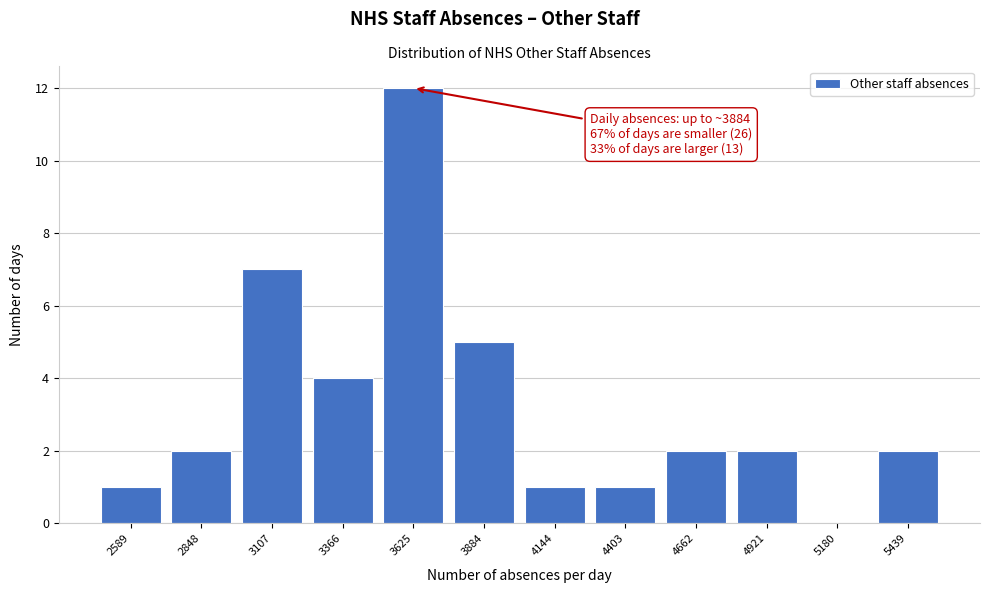

Reading right to left, extract all data points from this chart.

5439=2	5180=0	4921=2	4662=2	4403=1	4144=1	3884=5	3625=12	3366=4	3107=7	2848=2	2589=1